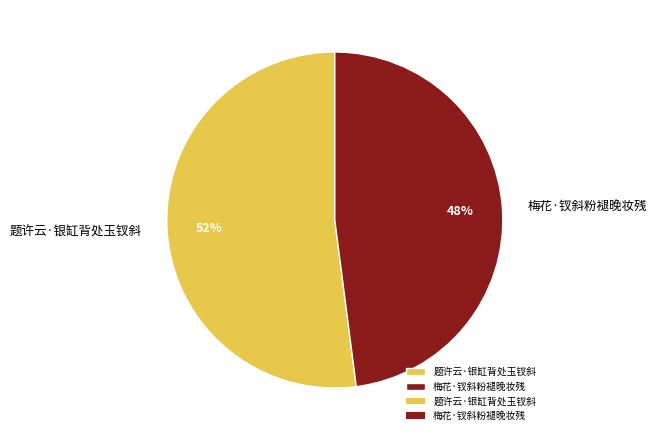

How many segments does this pie chart have?

2